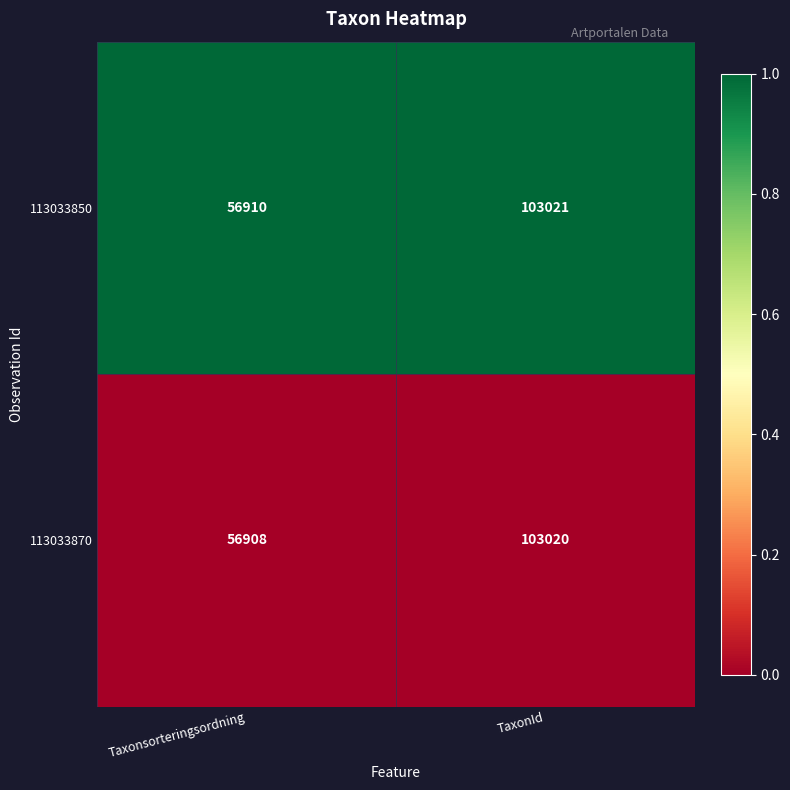

Which series has the largest total across all categories?

113033850